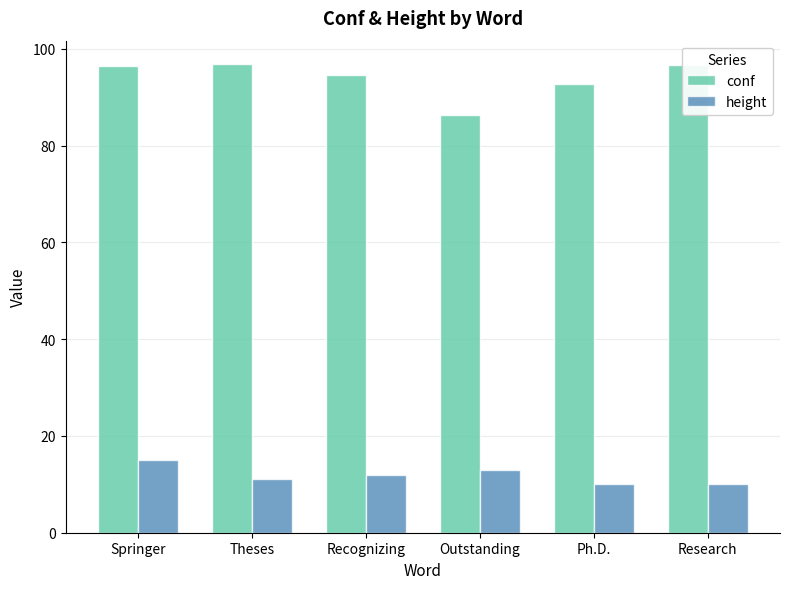

What is the difference between the highest and lowest values at Outstanding?

73.2